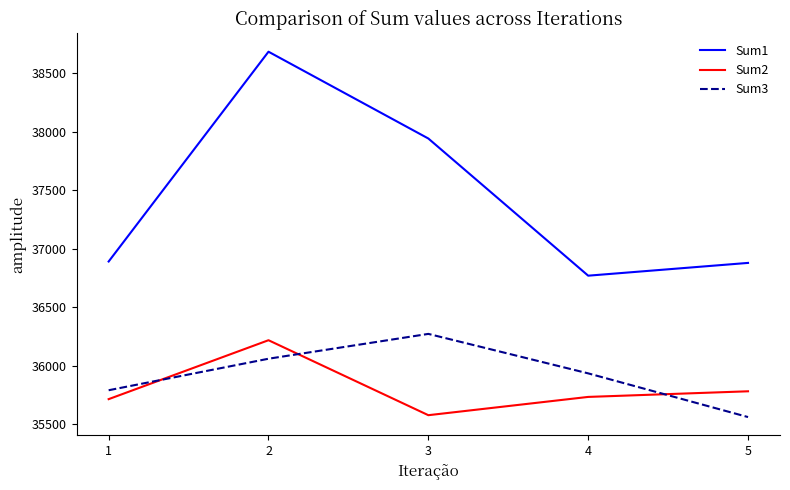

The Sum1 series shows 9406 at 4. True or false?

False